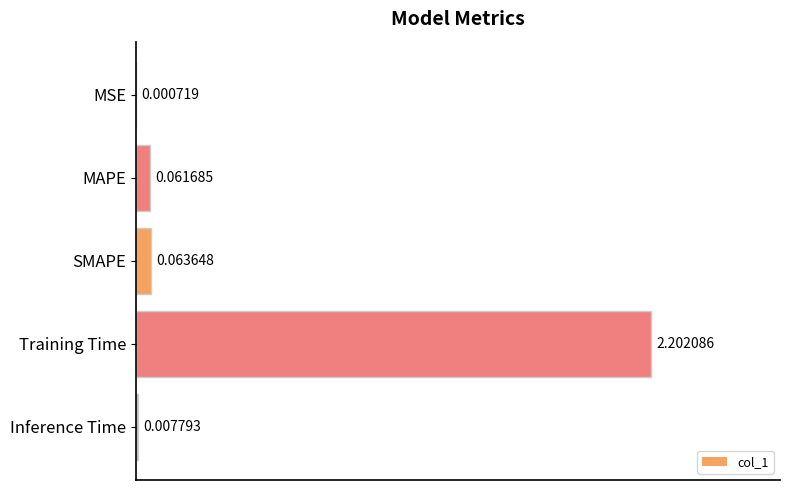

At which label is the value closest to 1?

SMAPE